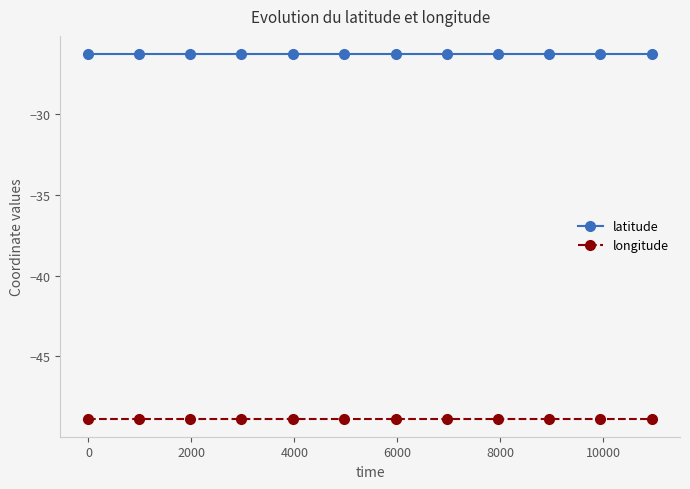

Which series has the largest total across all categories?

latitude